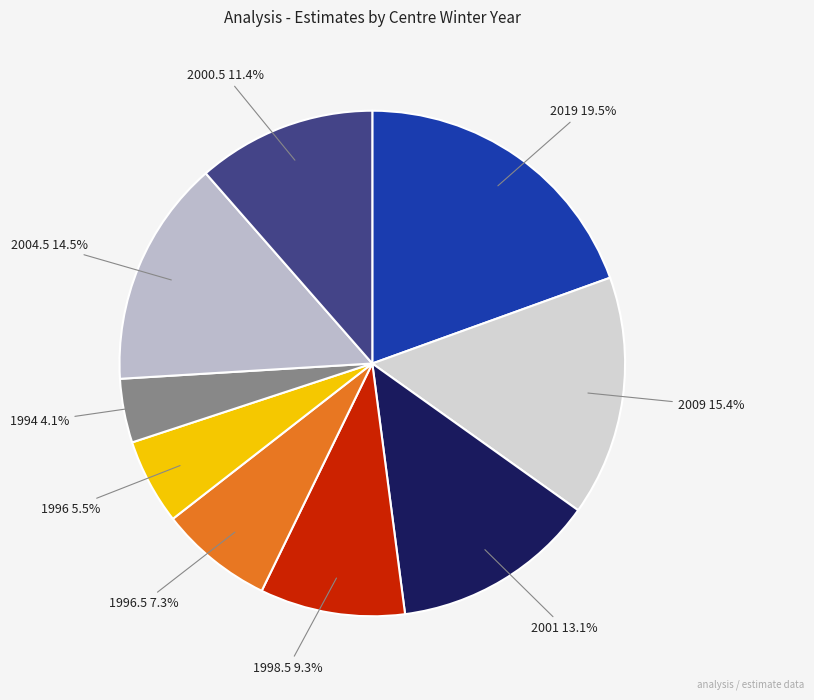

How many slices are in this pie chart?

9